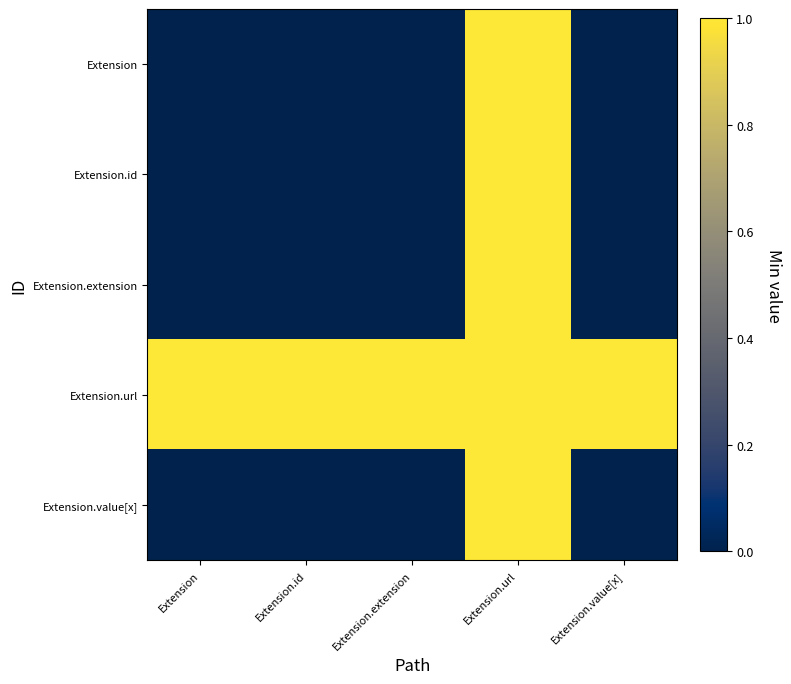

How many series are shown in this chart?

5